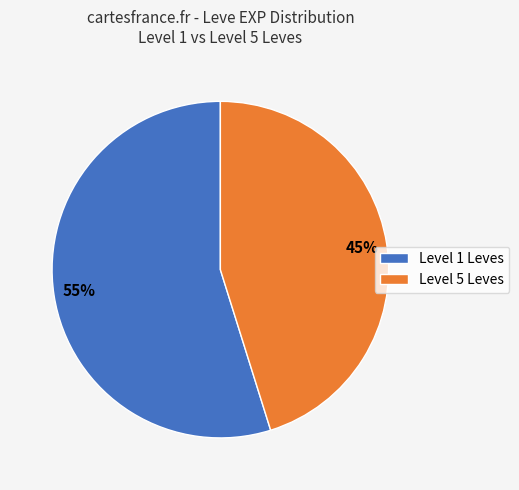

What percentage is the Level 1 Leves slice, to the nearest percent?

55%